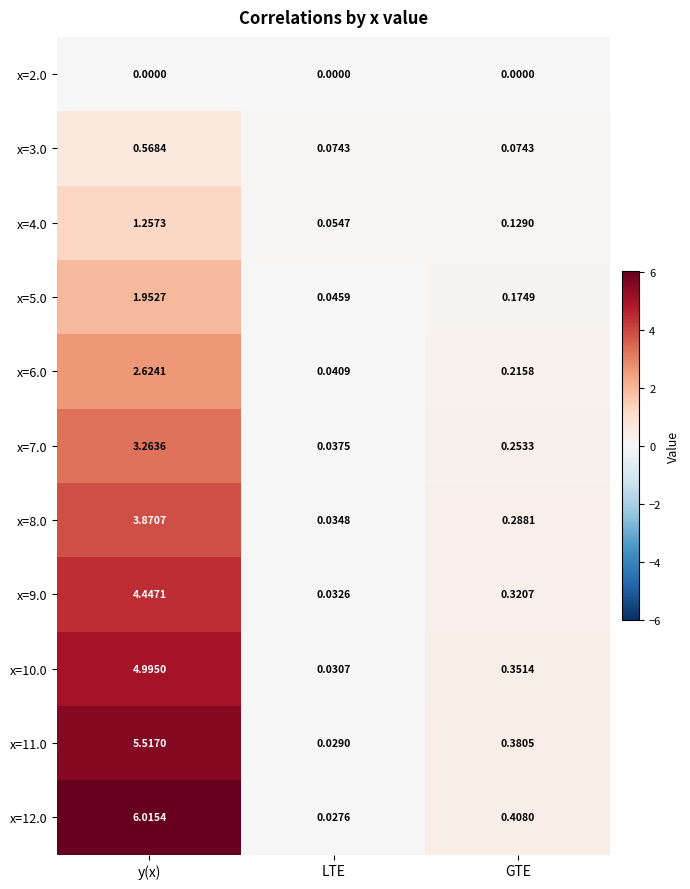

Which category has the highest value across all series?

y(x)